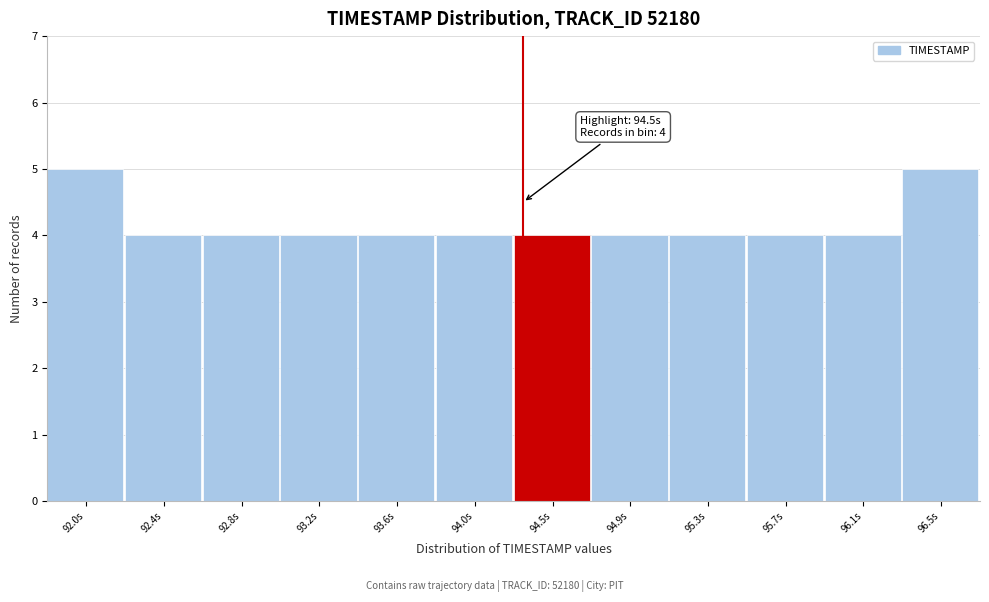

Reading left to right, extract all data points from this chart.

5	4	4	4	4	4	4	4	4	4	4	5